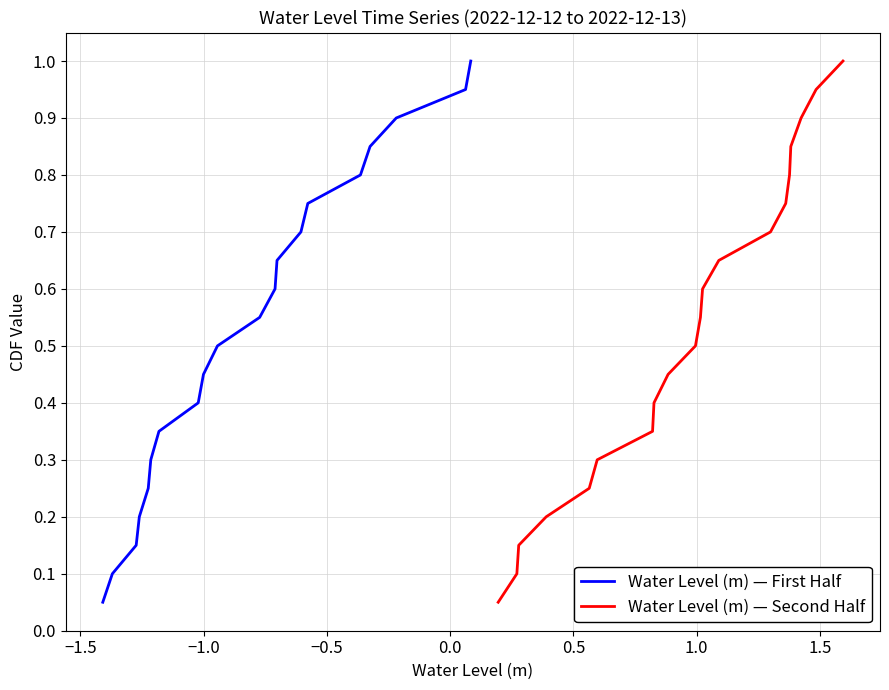

Which series has the widest spread of values?

Water Level (m) — First Half